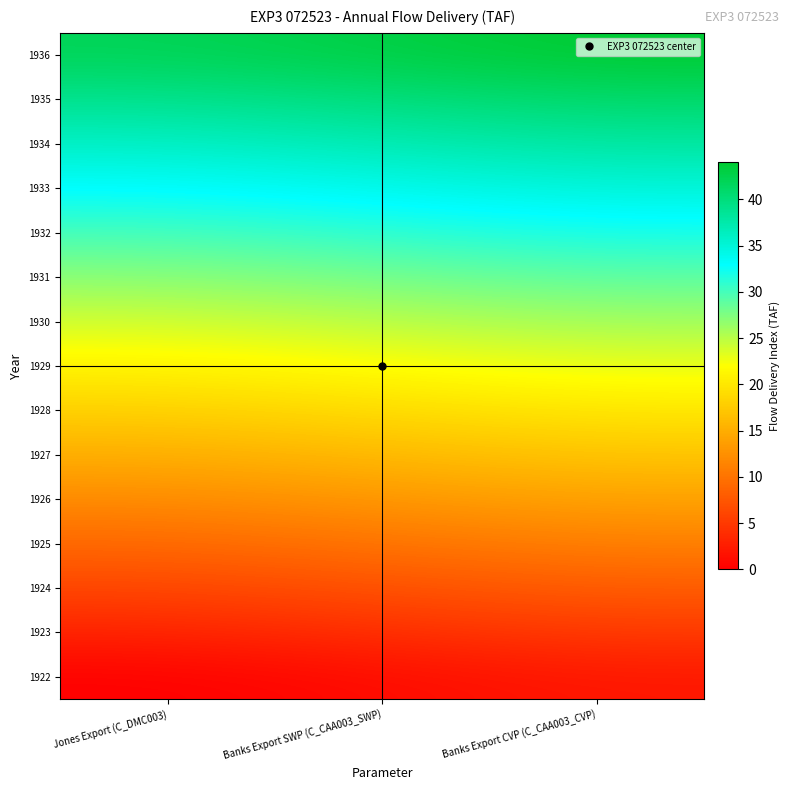

Which label corresponds to the largest value in the chart?

Banks Export CVP (C_CAA003_CVP)